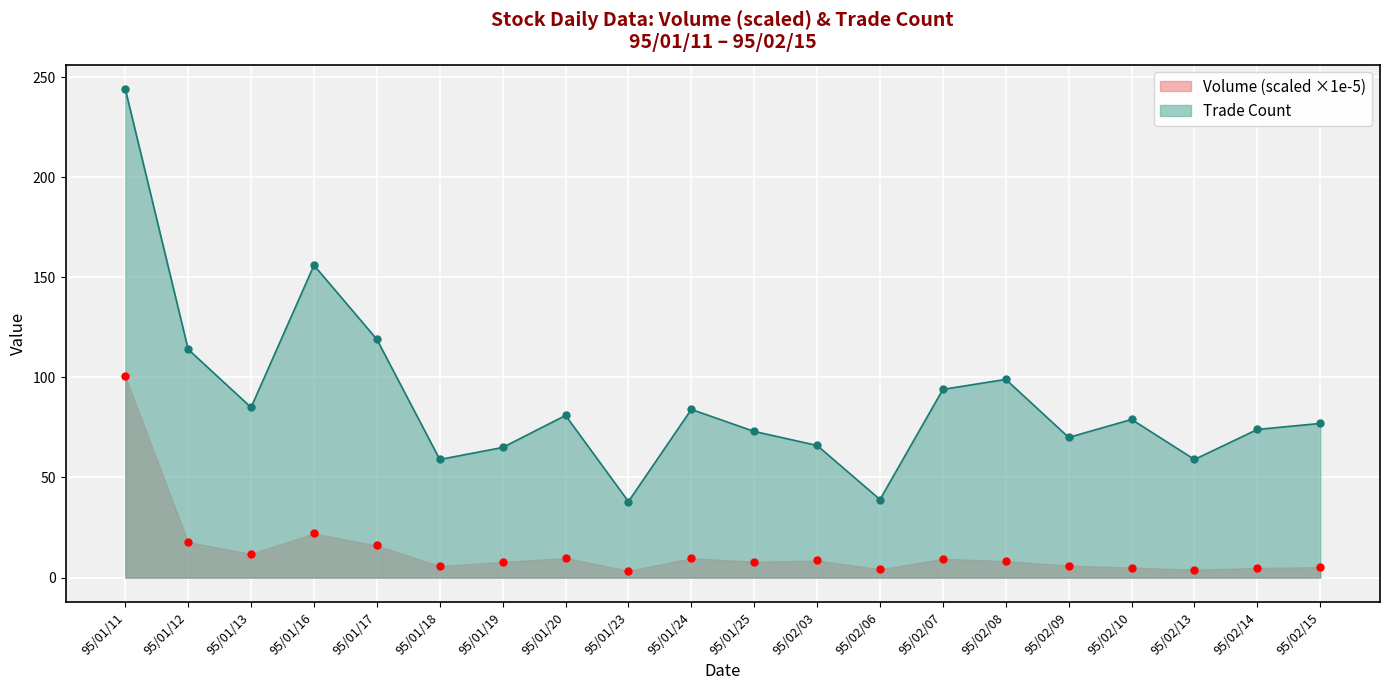

Where is the first local maximum for Volume (scaled ×1e-5)?

95/01/16